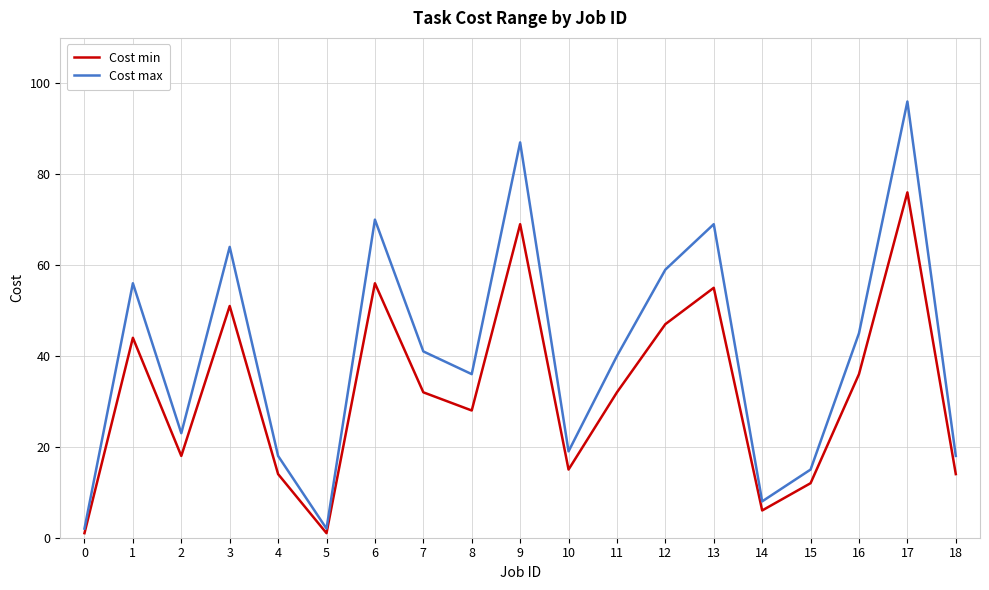

Between 0 and 17, which series saw the biggest shift?

Cost max